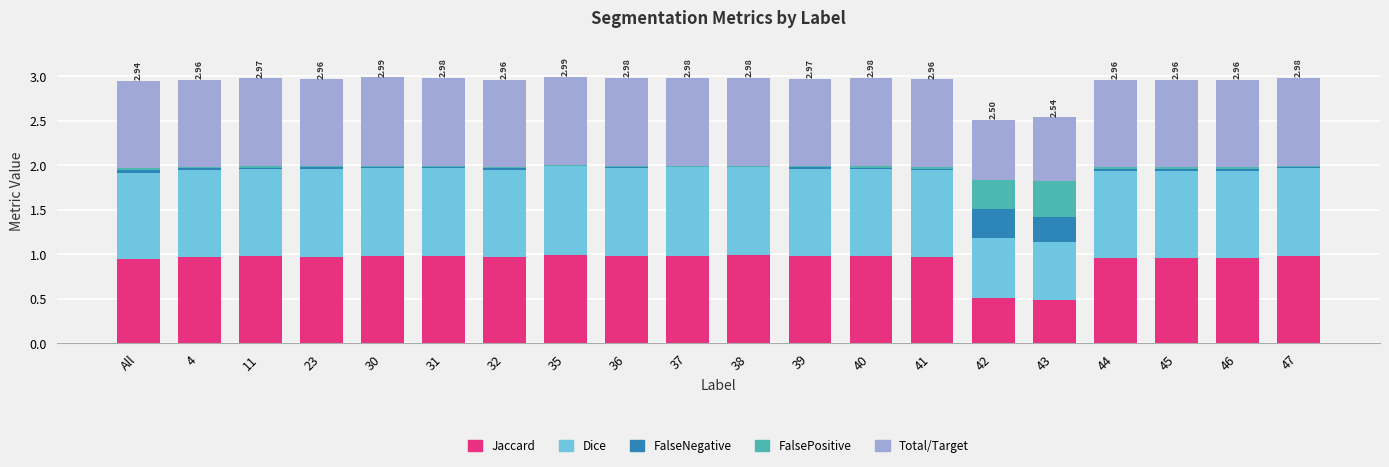

What is the sum of all Jaccard values?

18.5